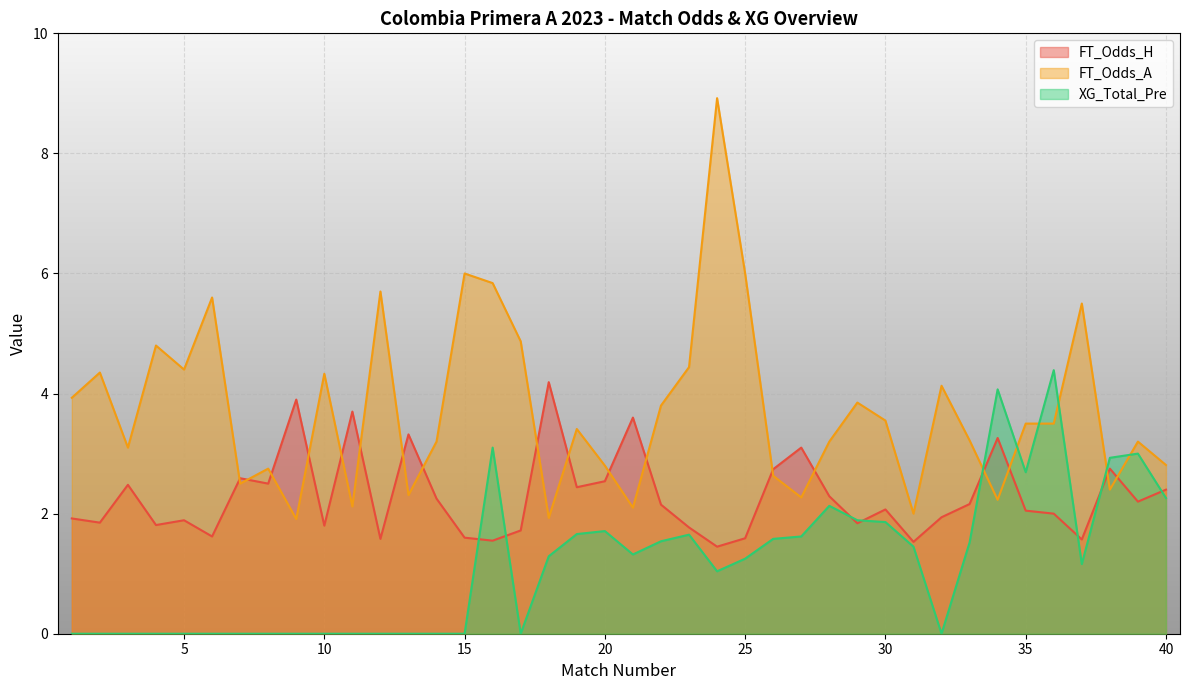

Which series has the largest total across all categories?

FT_Odds_A